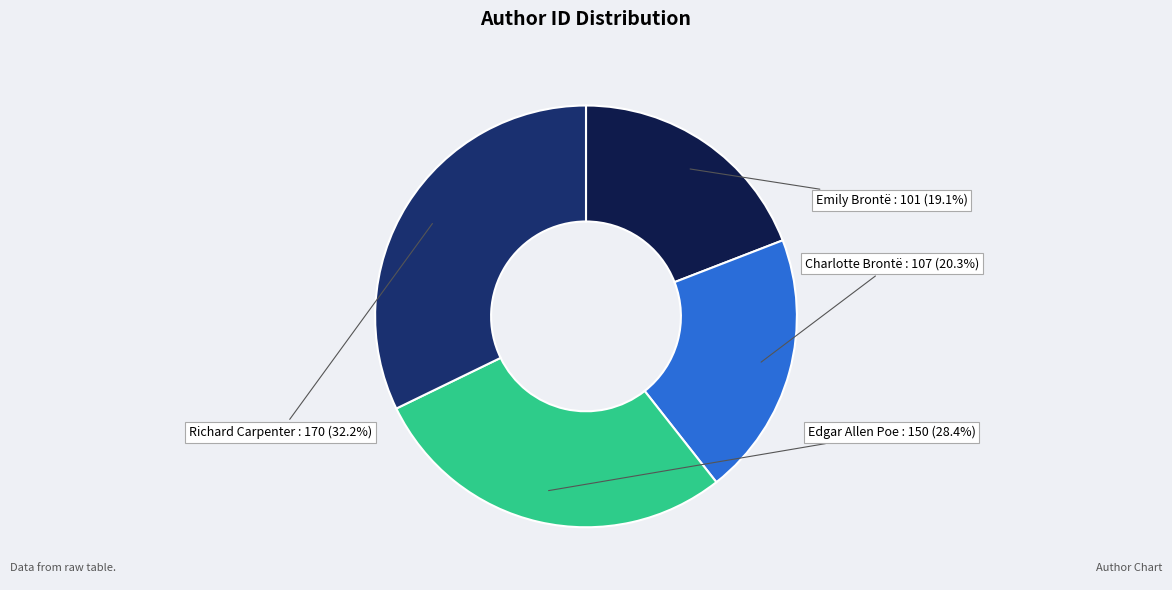

Is there any slice that represents more than half of the pie?

No